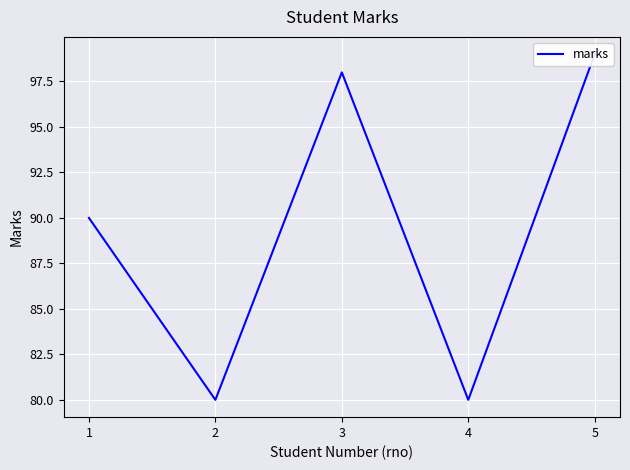

List the labels in order of value, largest first.

5, 3, 1, 2, 4